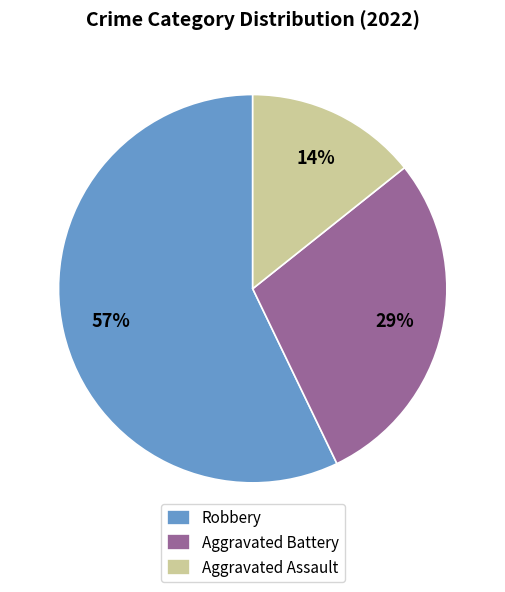

True or false: Robbery accounts for 57% of the total.

True